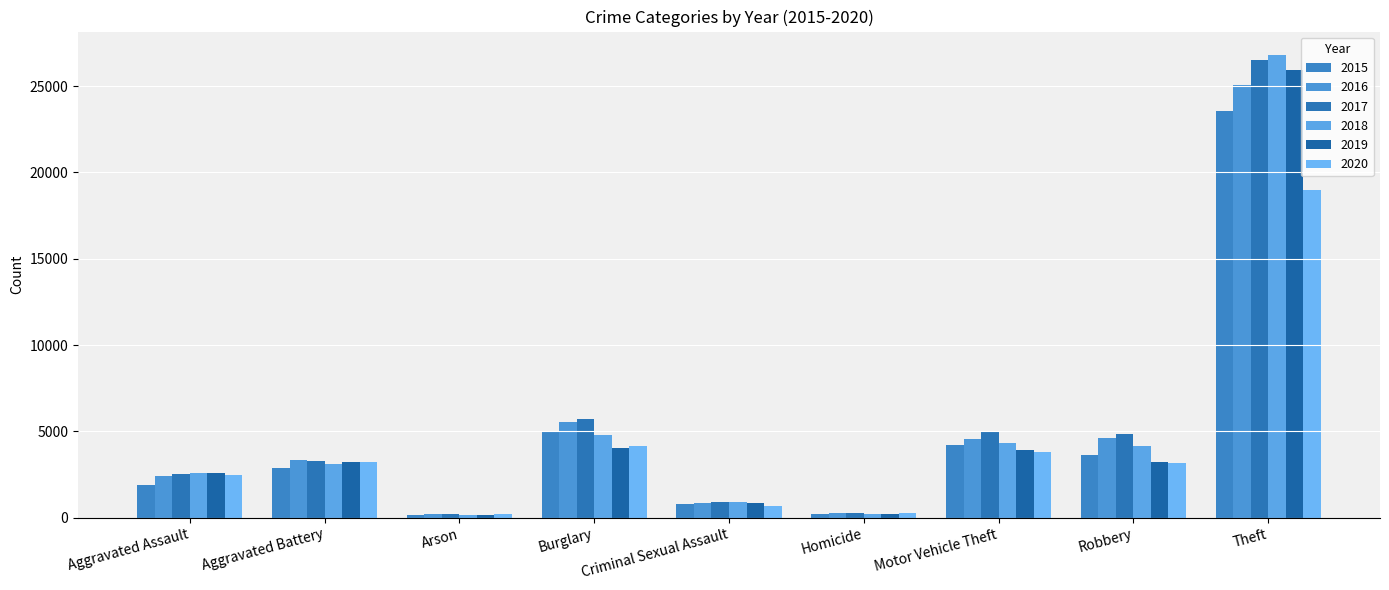

What is the approximate value of 2015 at Arson?

175